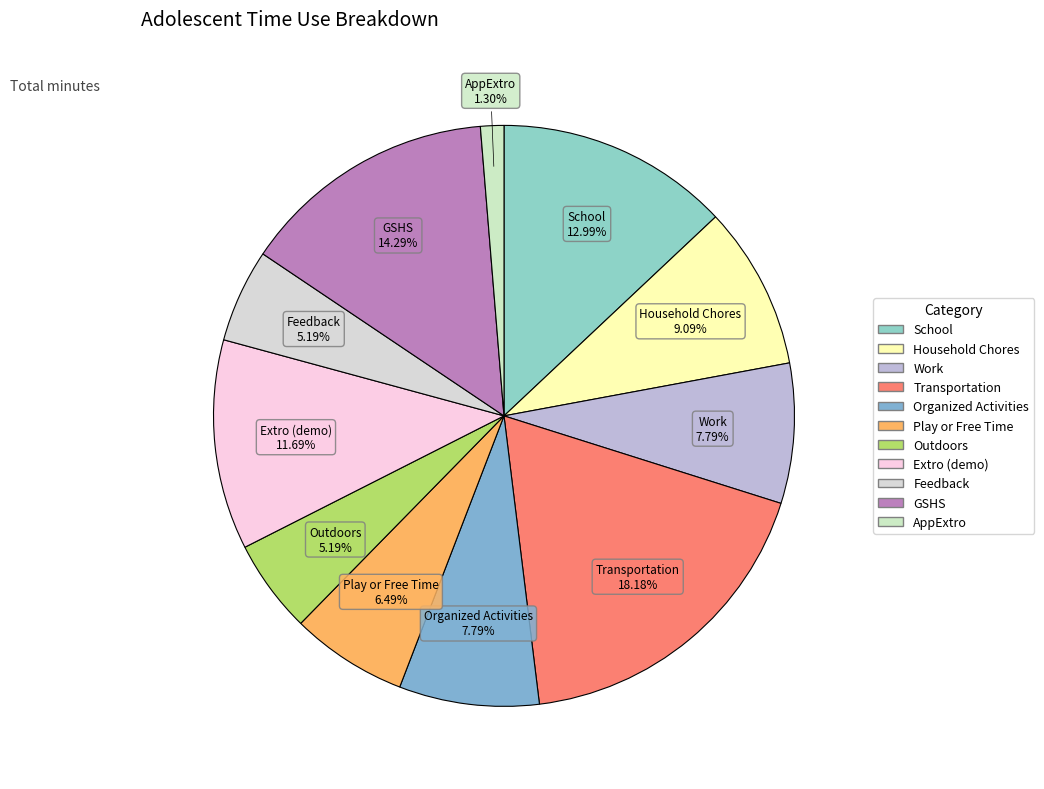

The Outdoors slice represents 5% of the pie. True or false?

True